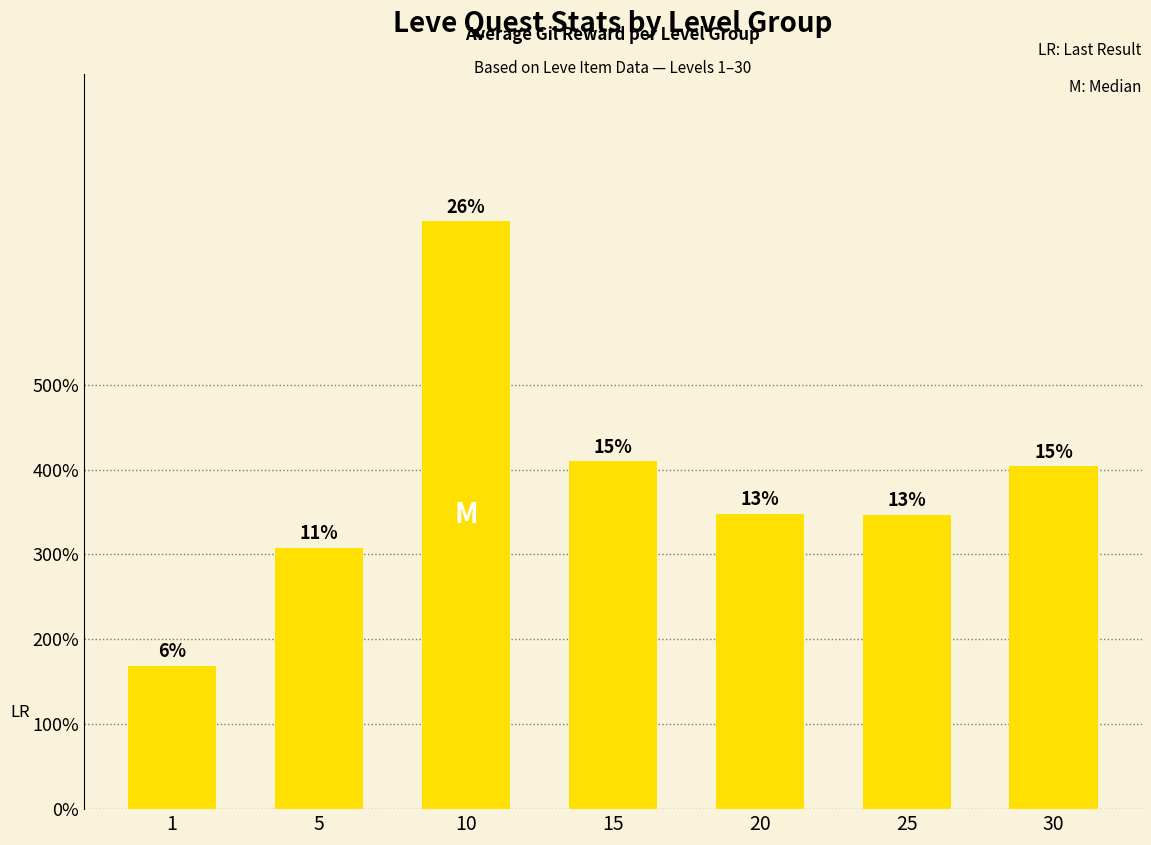

What value does the data have at 30?

404